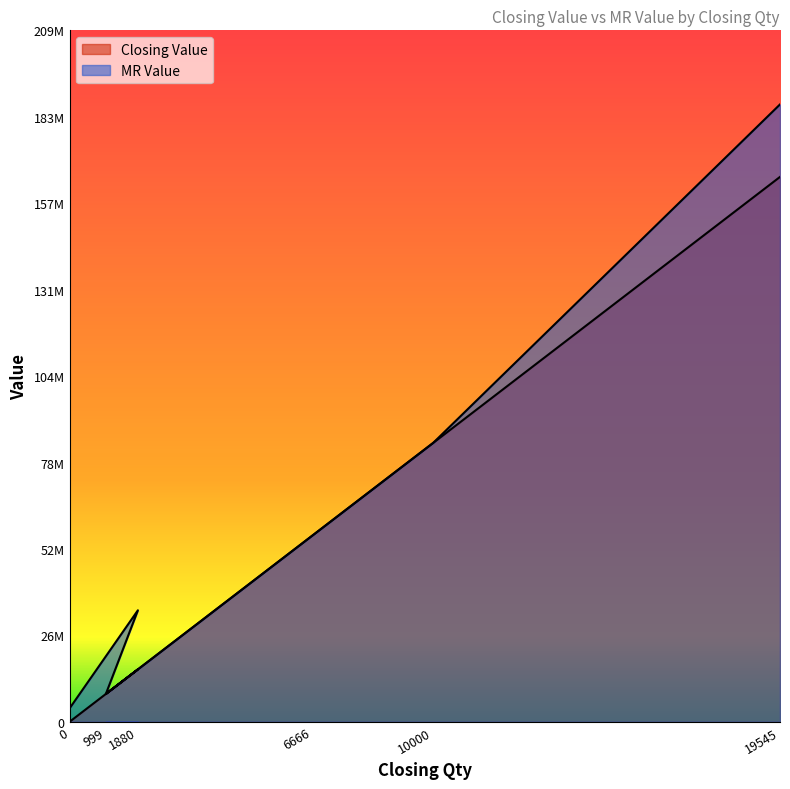

Is it true that Closing Value equals 15143994 at 999?

False